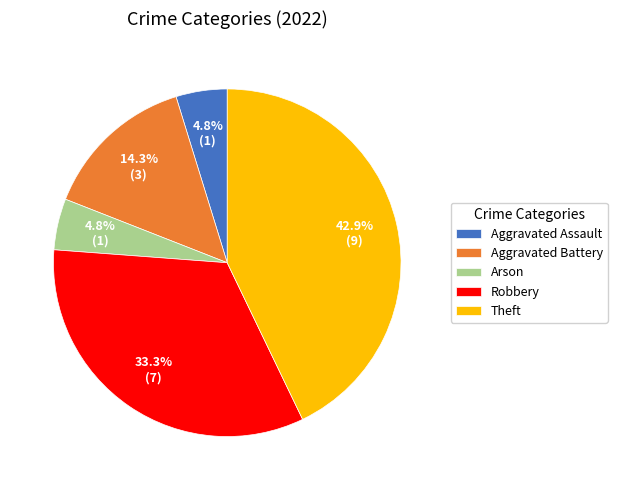

Does Robbery represent more than half of the total?

No